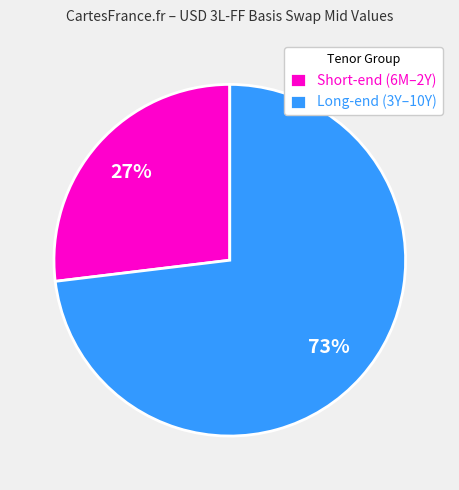

Count the number of slices in the pie.

2